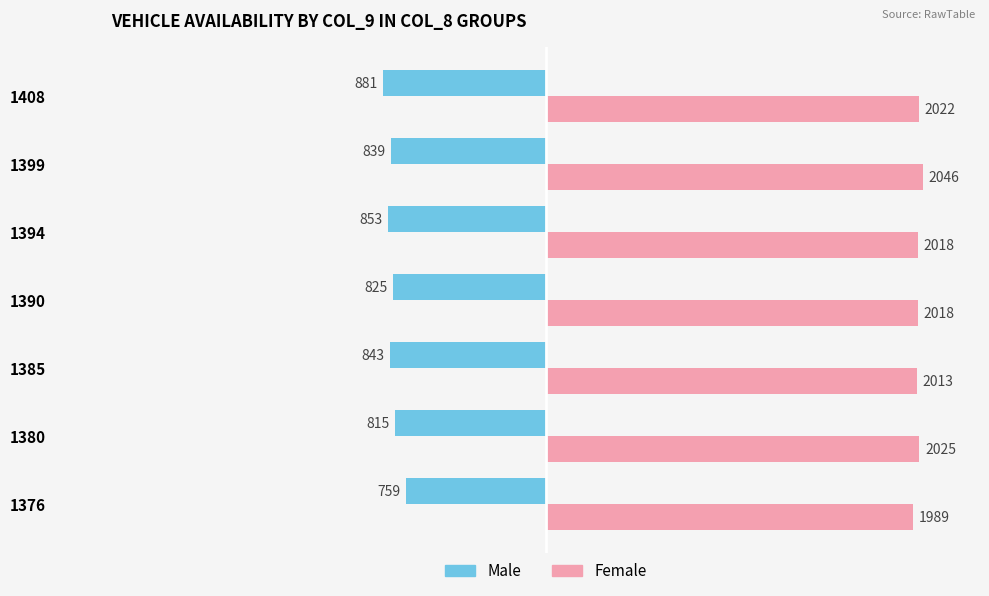

What is the average value of the Female series?

2019